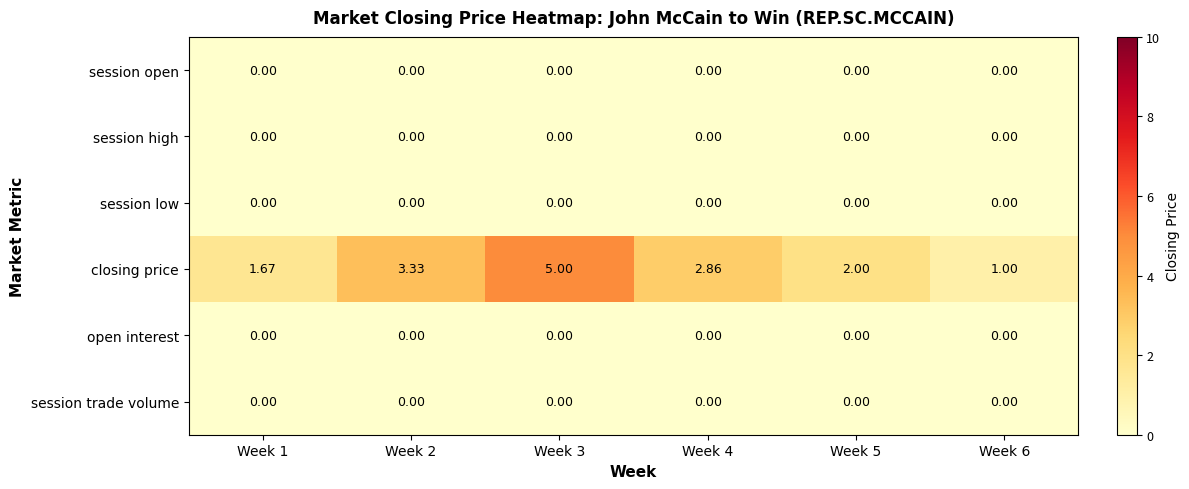

What is the spread (max minus min) of values at Week 3?

5.0